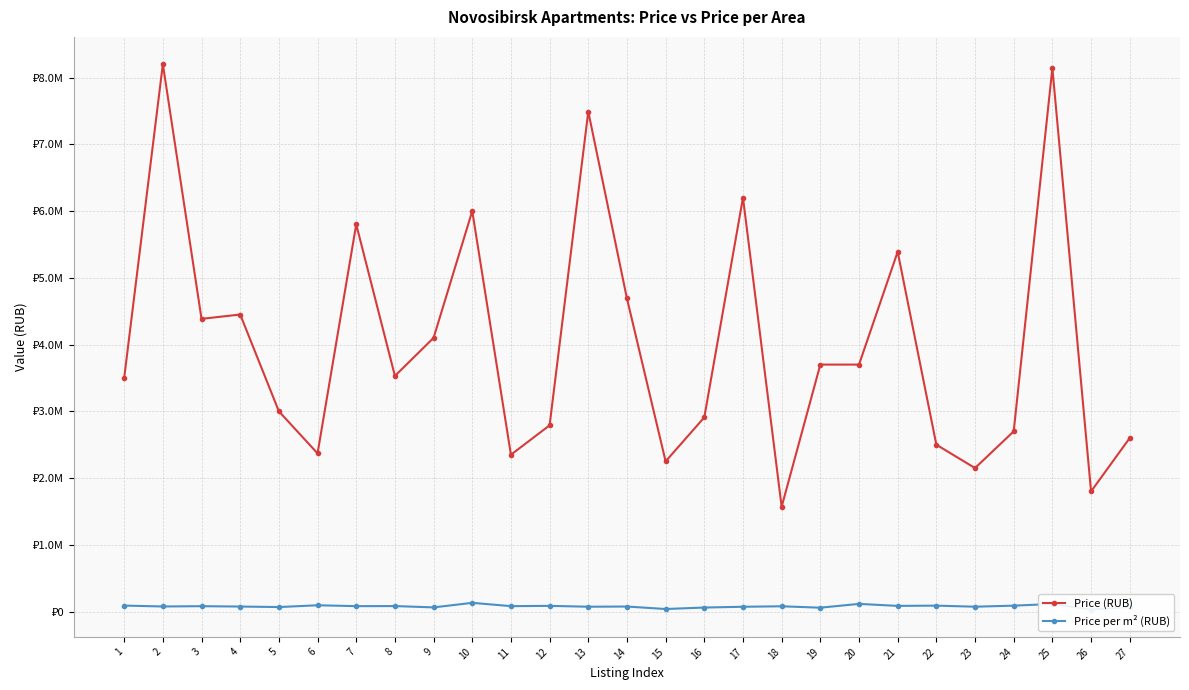

Between 10 and 8, which is larger?

10